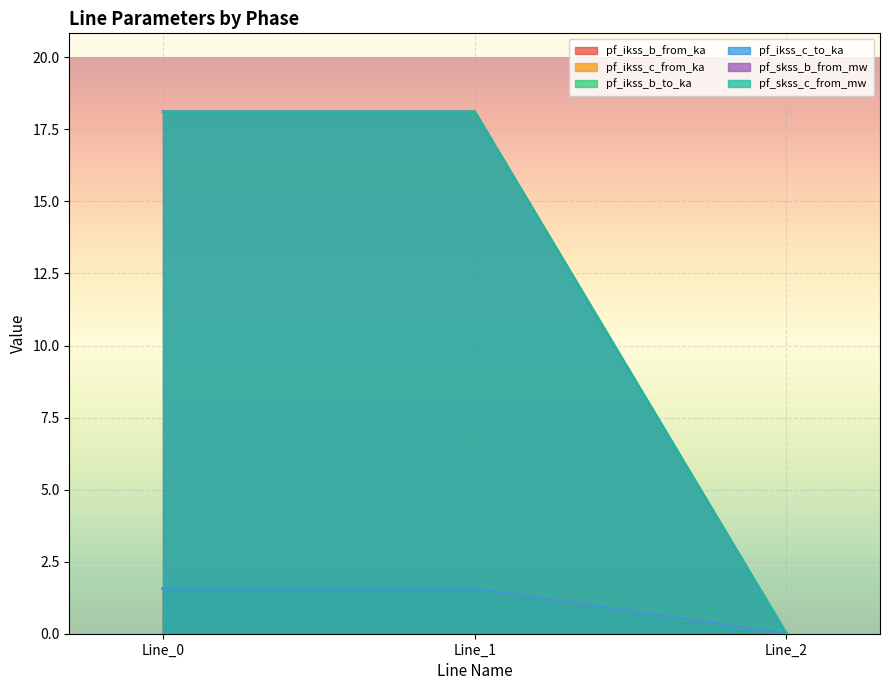

How many values in pf_ikss_b_from_ka are above zero?

2